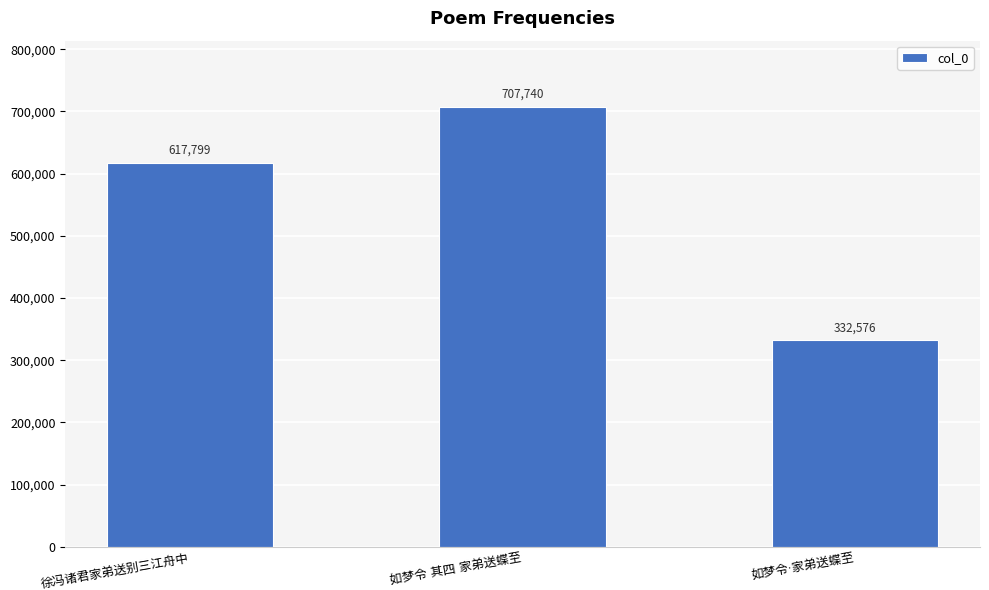

What is the minimum value shown in the chart?

332576